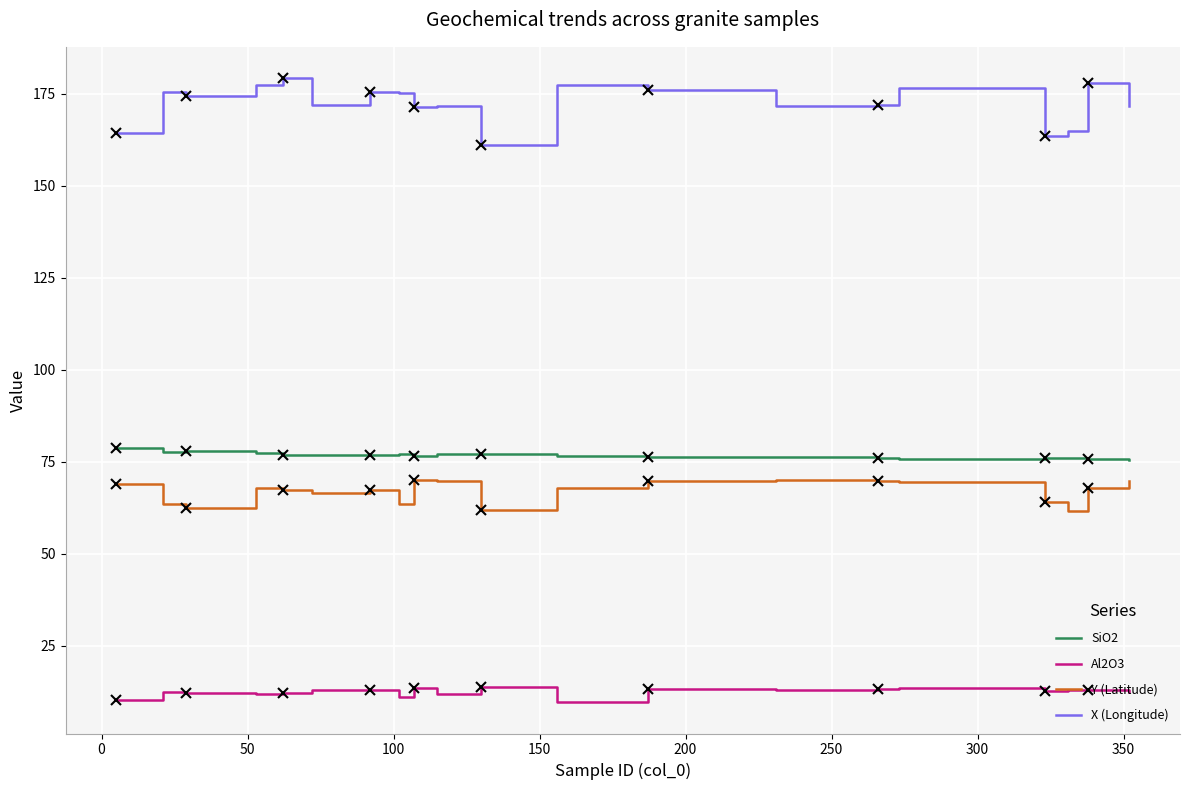

Which series has the largest total across all categories?

X (Longitude)